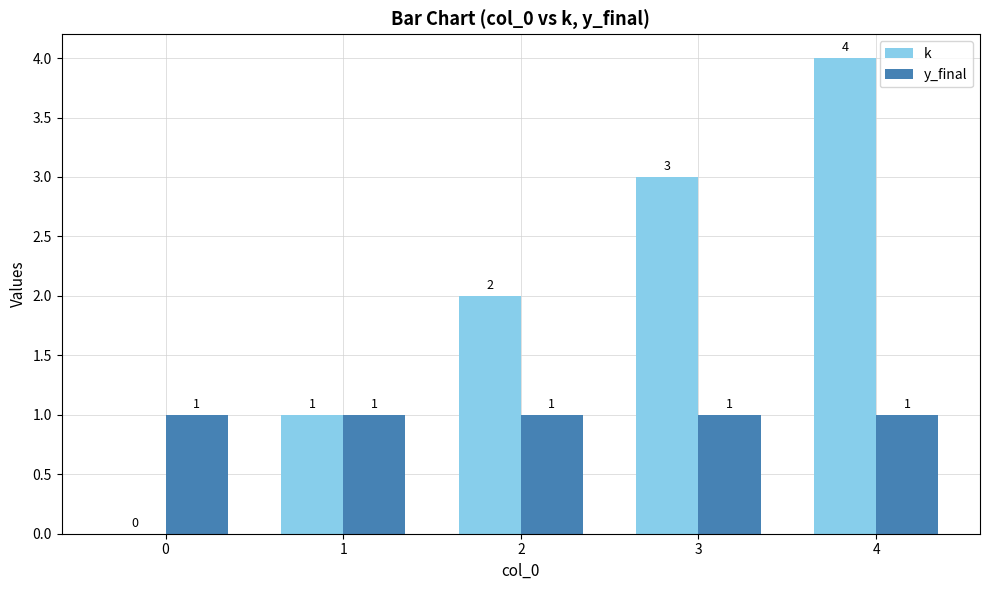

True or false: k has a value of 0 at 0.

True